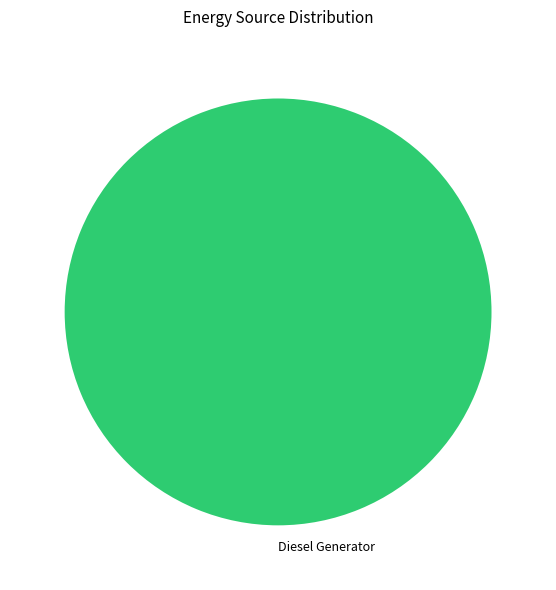

Is it true that Diesel Generator is 100% of the pie?

True